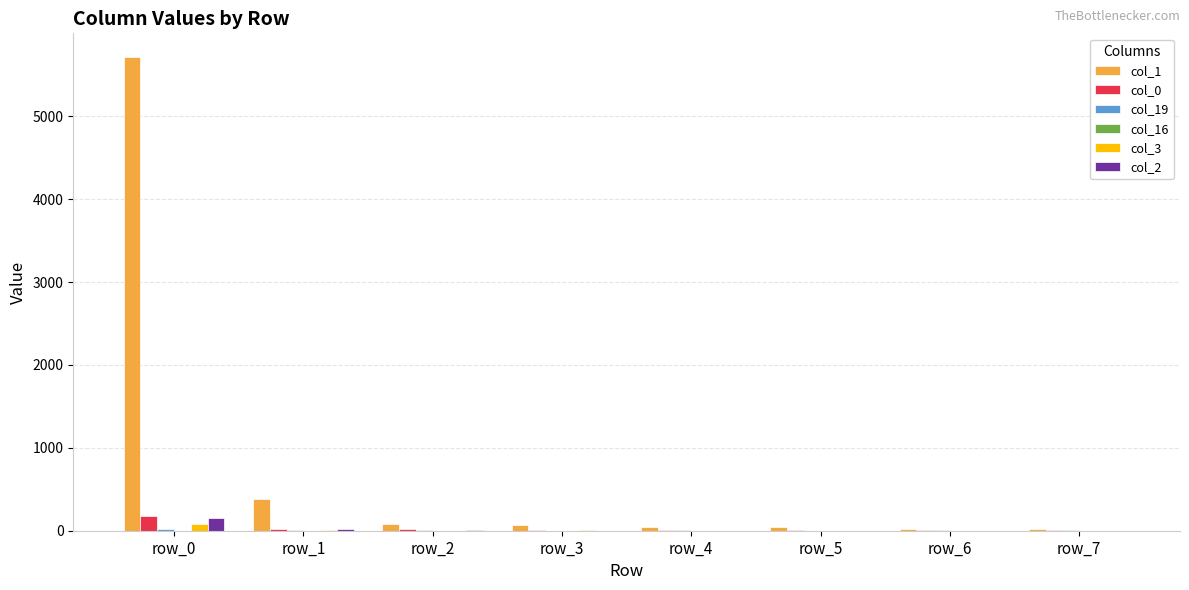

What is the maximum value shown in the chart?

5714